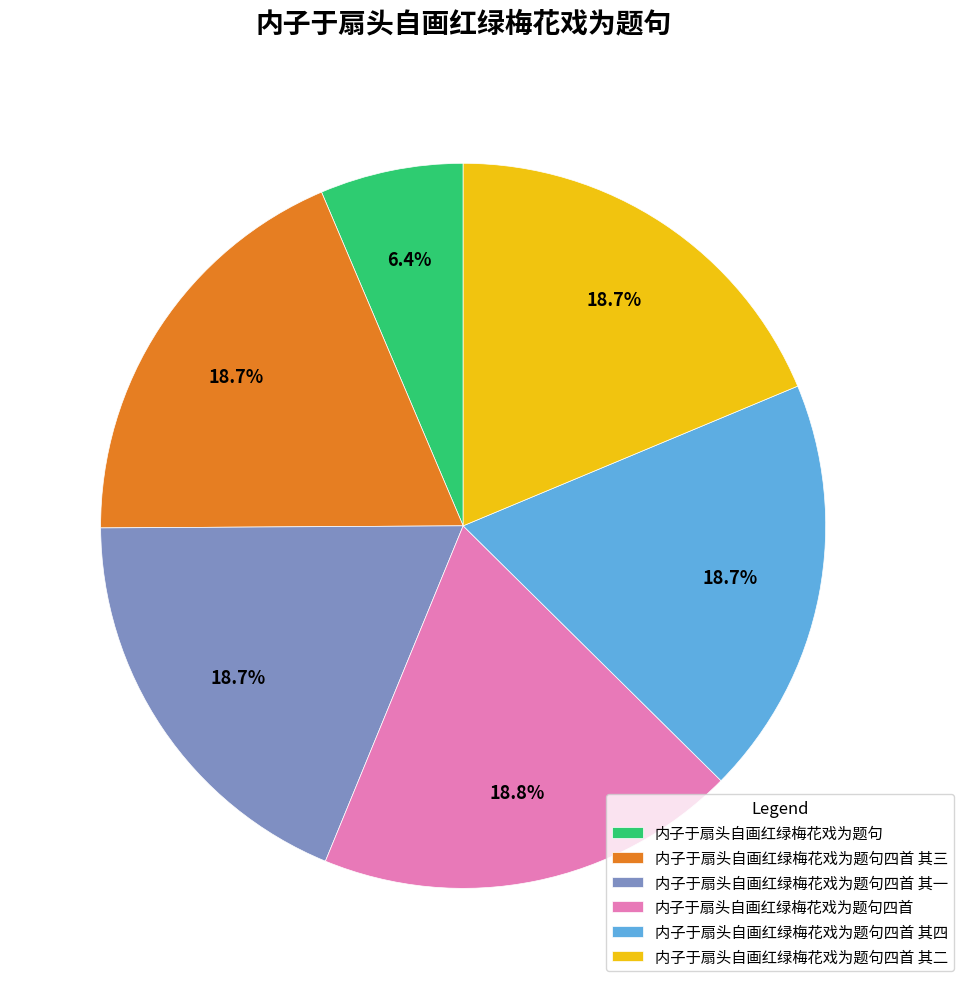

Does any single category account for the majority?

No